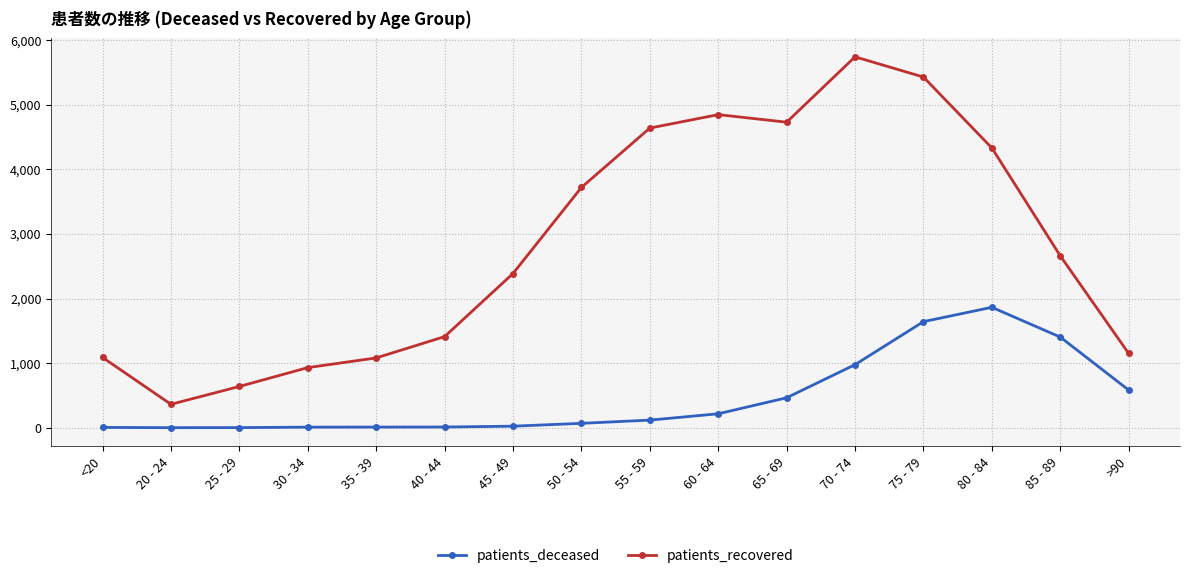

Which series has the largest range (max minus min)?

patients_recovered